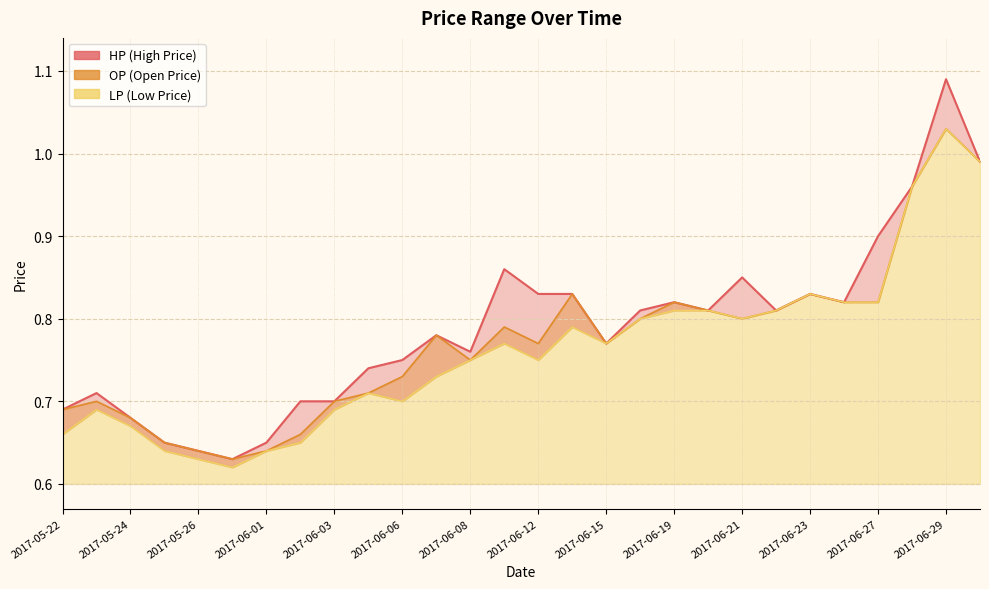

What is the label of the 2nd point from the left?

2017-05-23